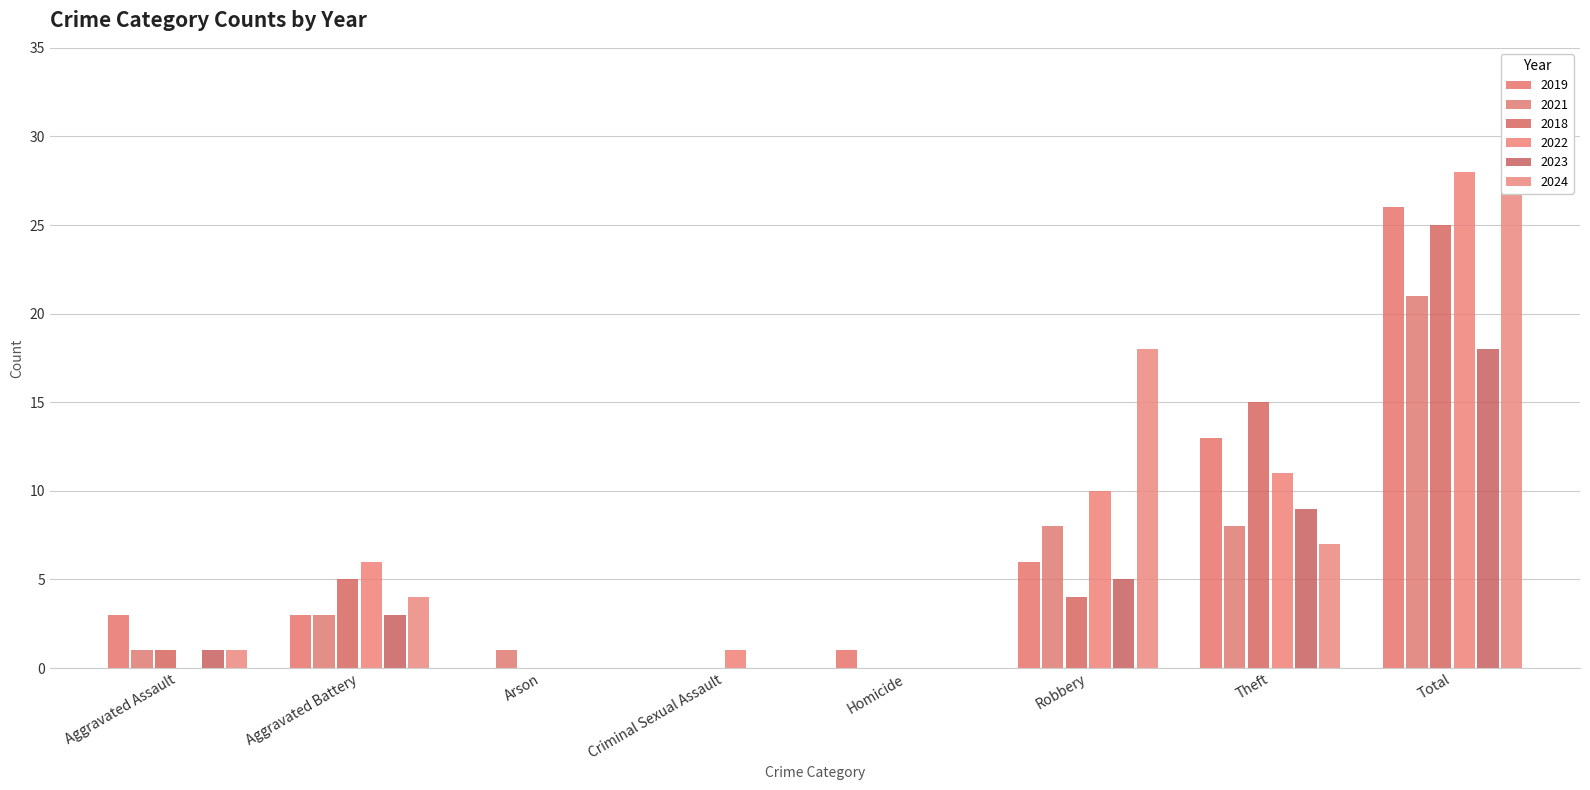

What is the sum of the 2022 values at Aggravated Battery and Aggravated Assault?

6